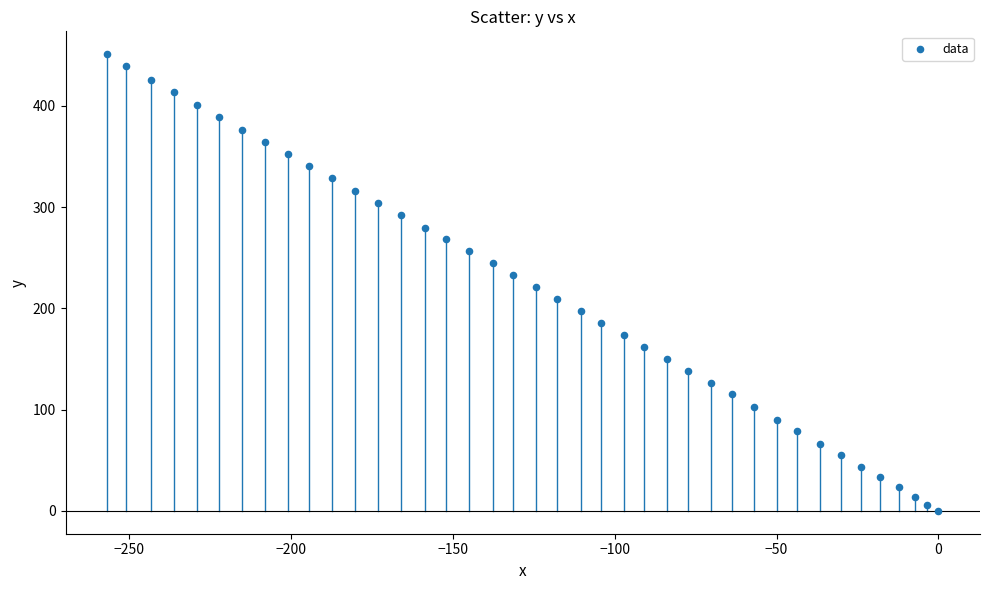

What is the range of X values (max minus min)?

256.8